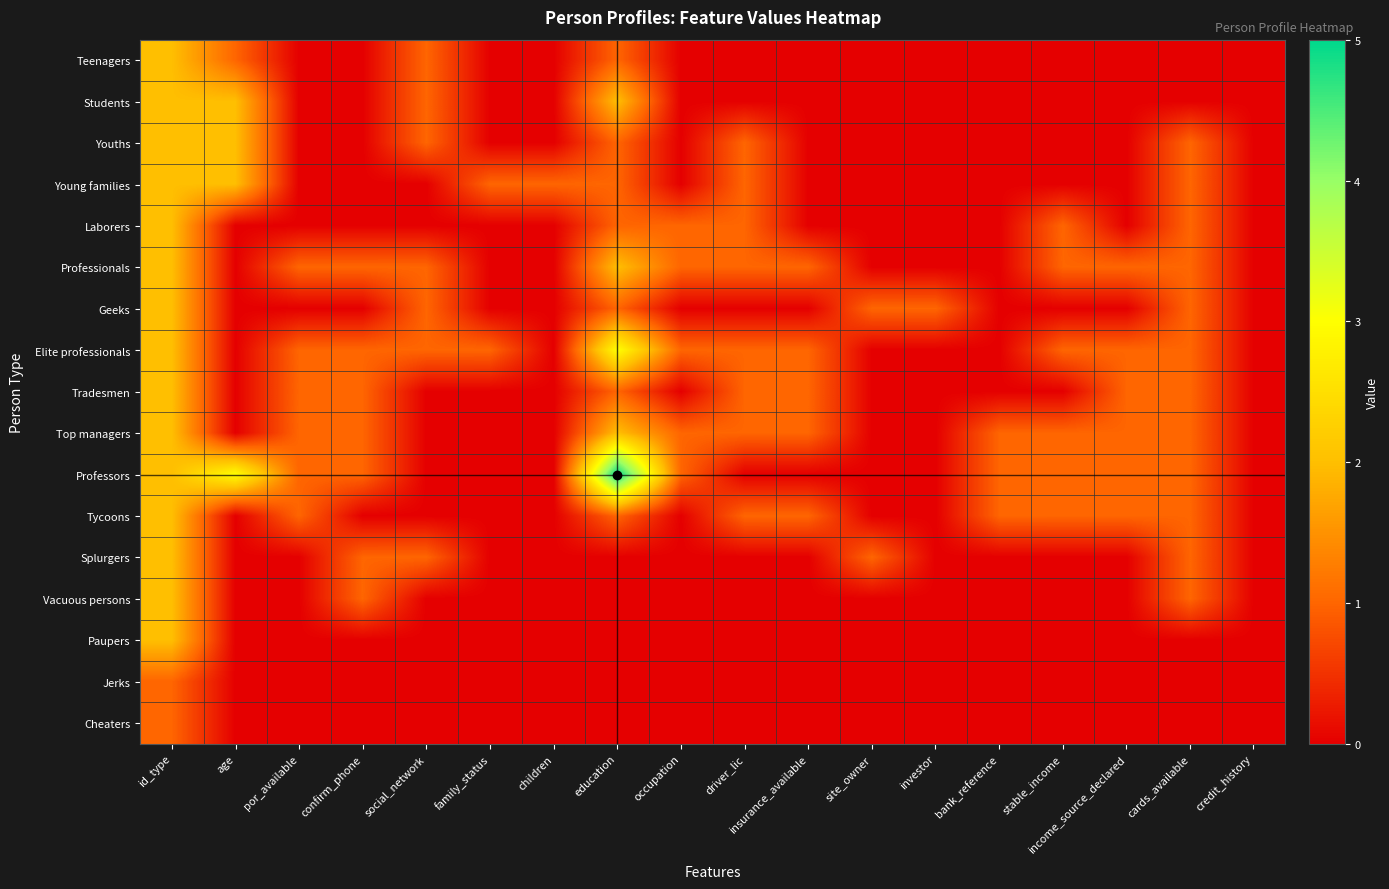

Which series has the largest range (max minus min)?

Professors